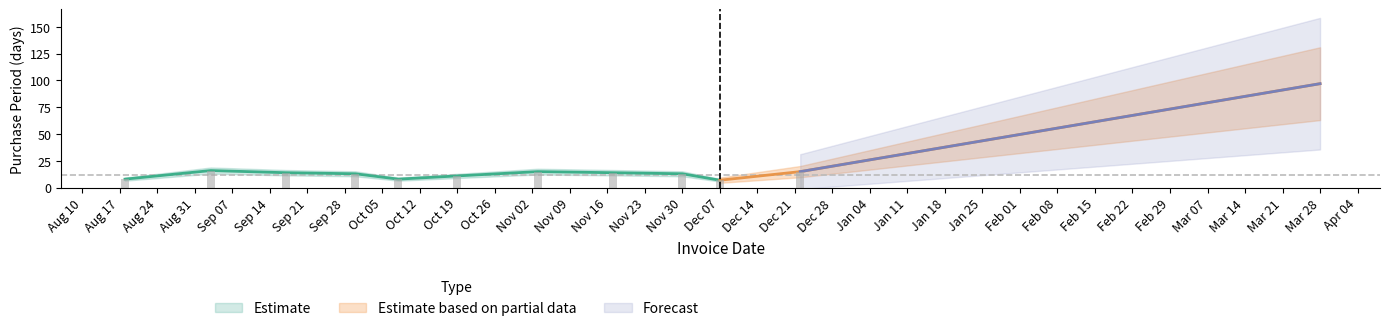

What is the change in value from 2015-12-07 to 2015-12-22?

+8